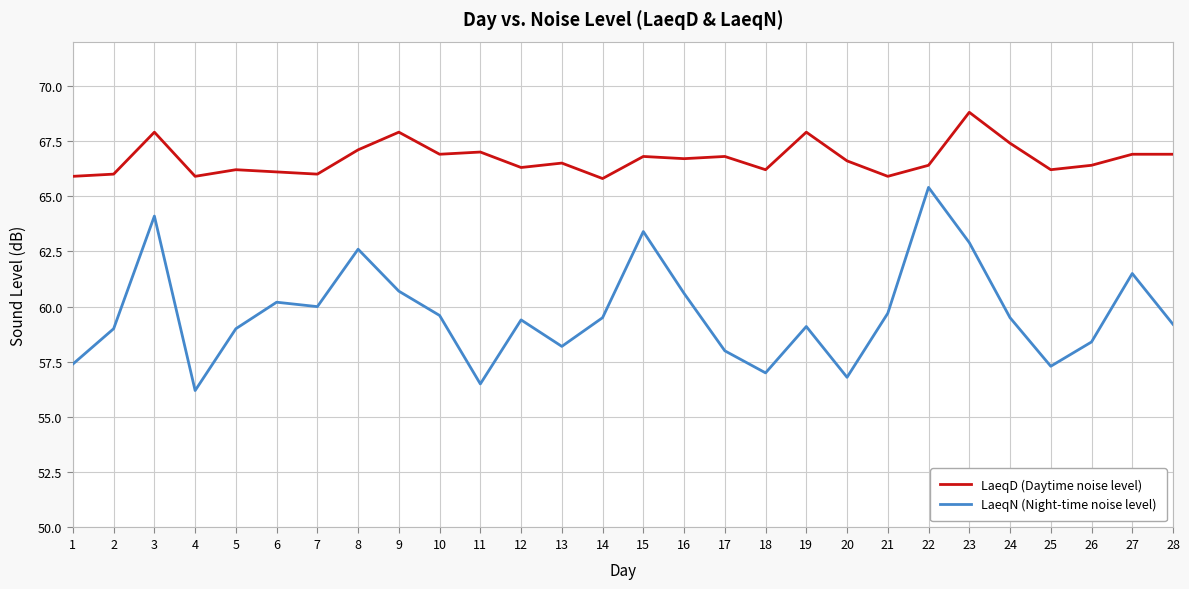

What is the minimum value for LaeqN (Night-time noise level)?

56.2